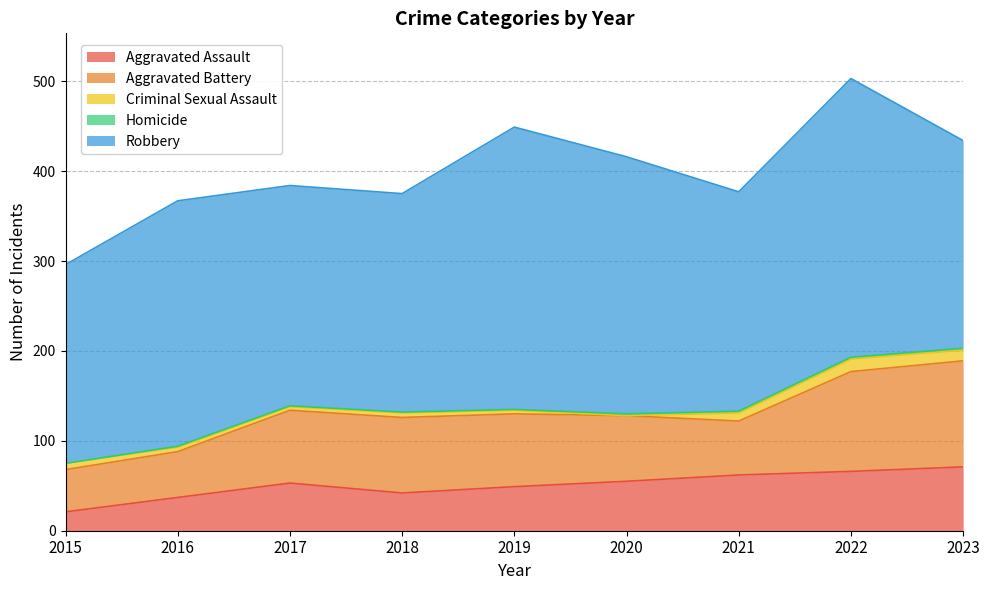

Is it true that Criminal Sexual Assault equals 8 at 2016?

False